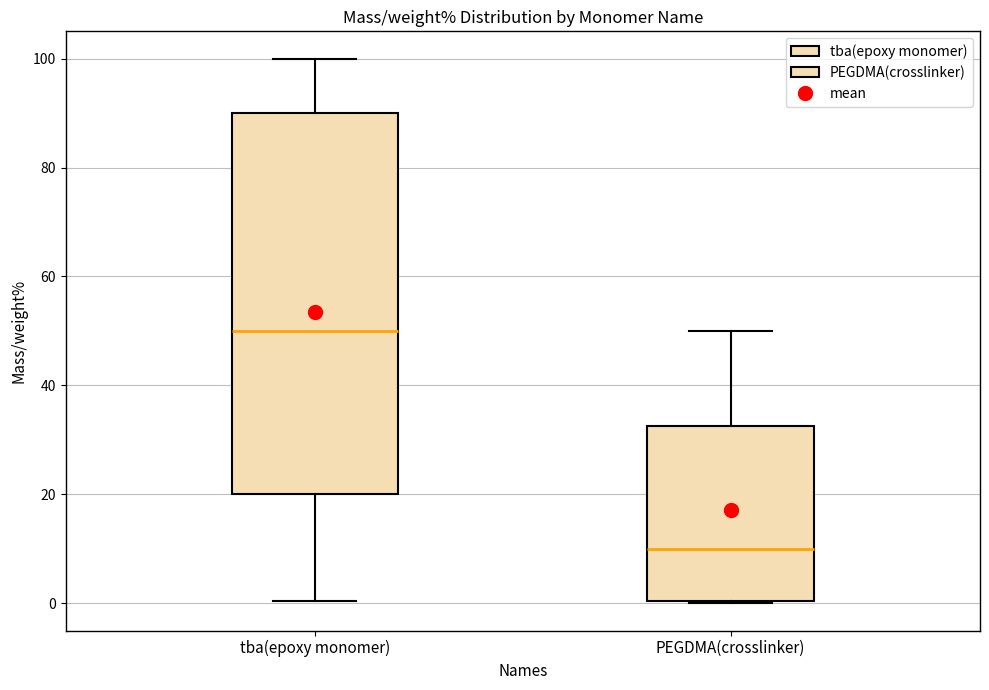

Which box has the lowest median line?

PEGDMA(crosslinker)